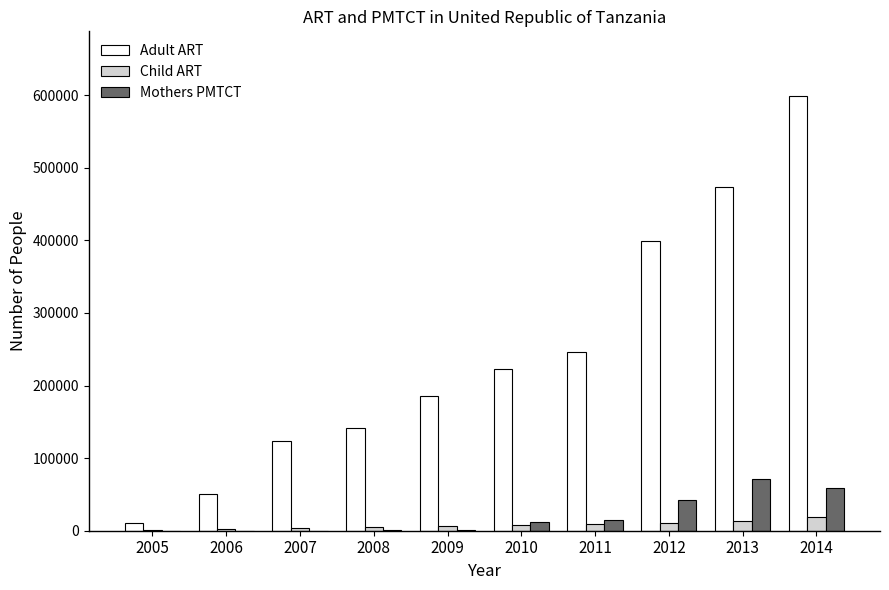

What are all the series names shown in the legend?

Adult ART, Child ART, Mothers PMTCT